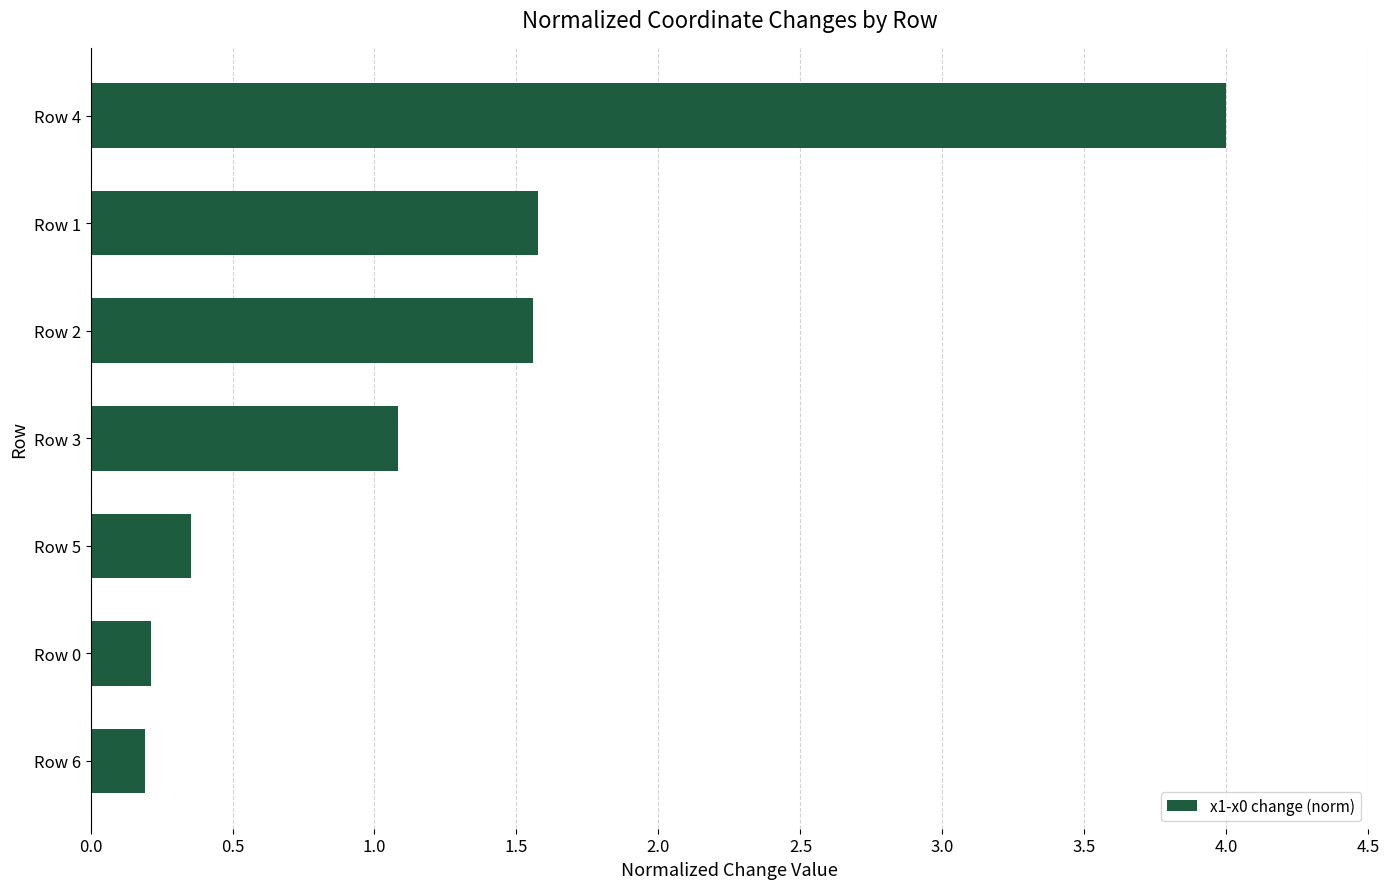

What is the difference between the second highest and minimum values?

1.4